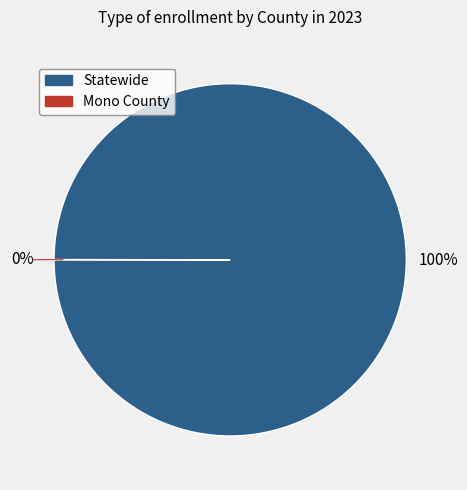

Does any single category account for the majority?

Yes